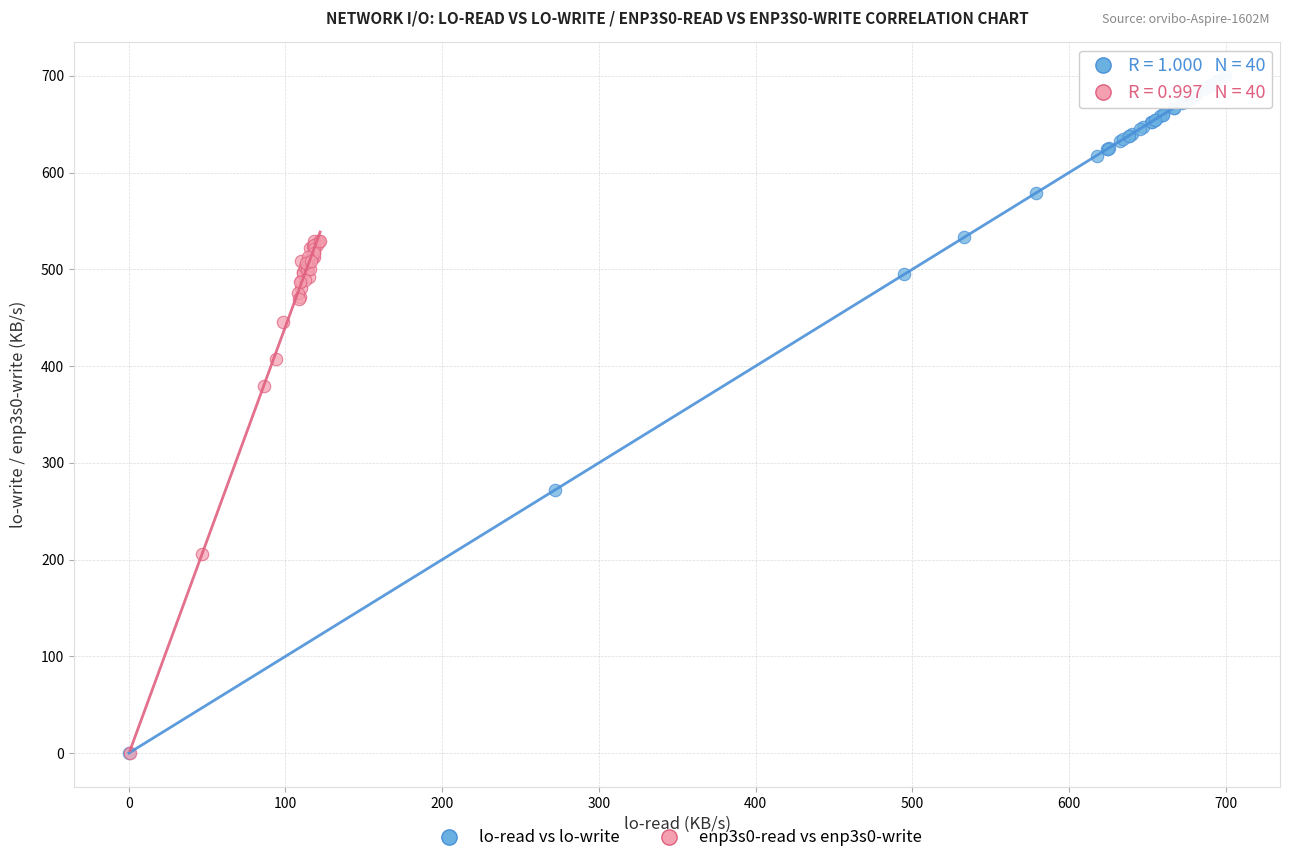

Which series has the widest spread of Y values?

lo-read vs lo-write